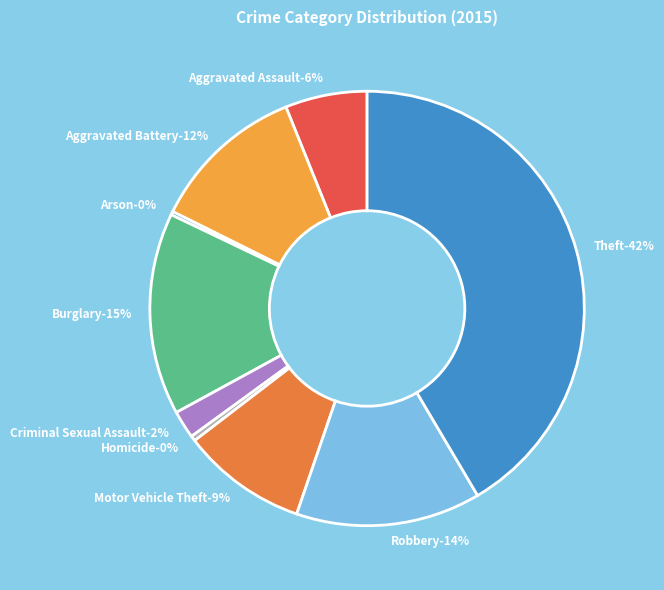

How many slices are in this pie chart?

9